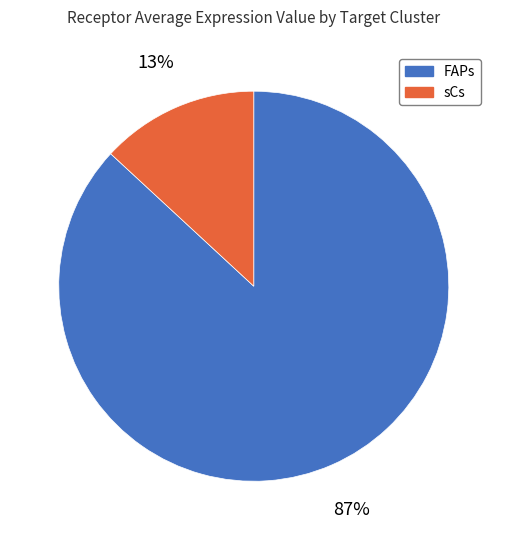

What is the smallest slice in the pie chart?

sCs